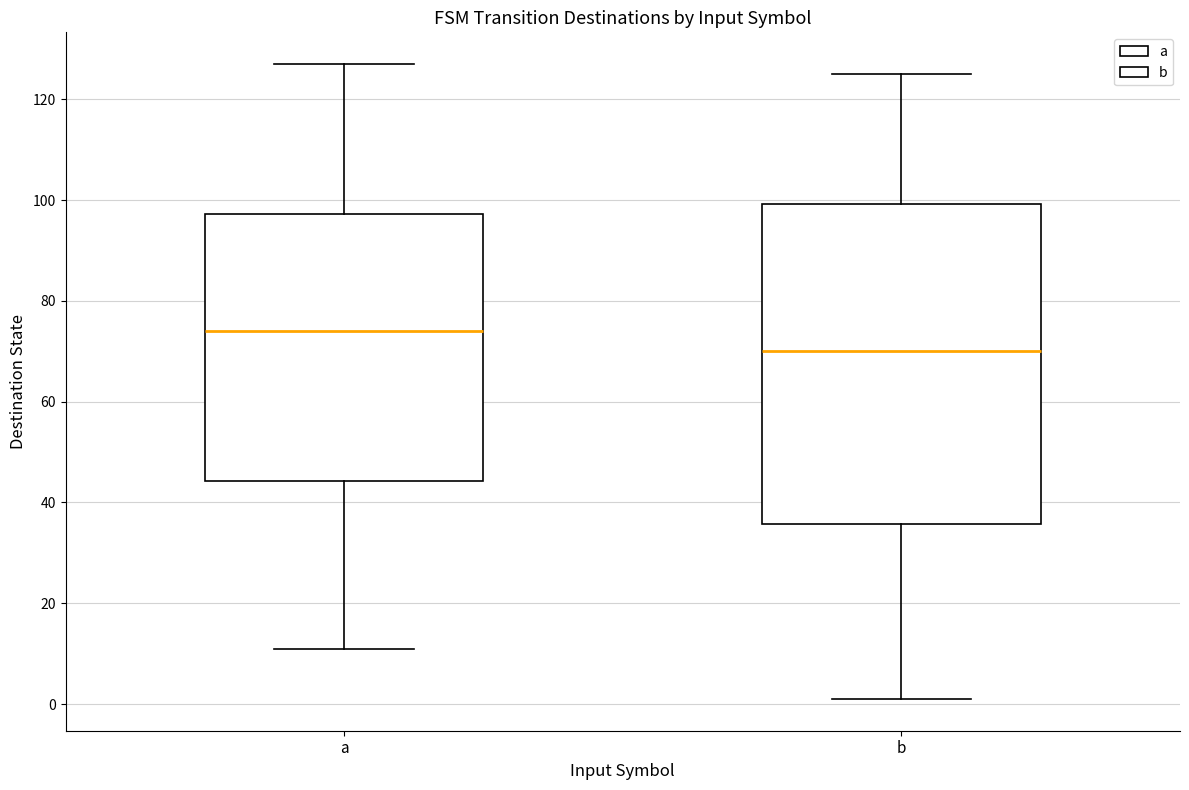

Where does the upper whisker of the box for b end on the y-axis? The values are not printed on the chart, so give them approximately, as read against the axis.

126